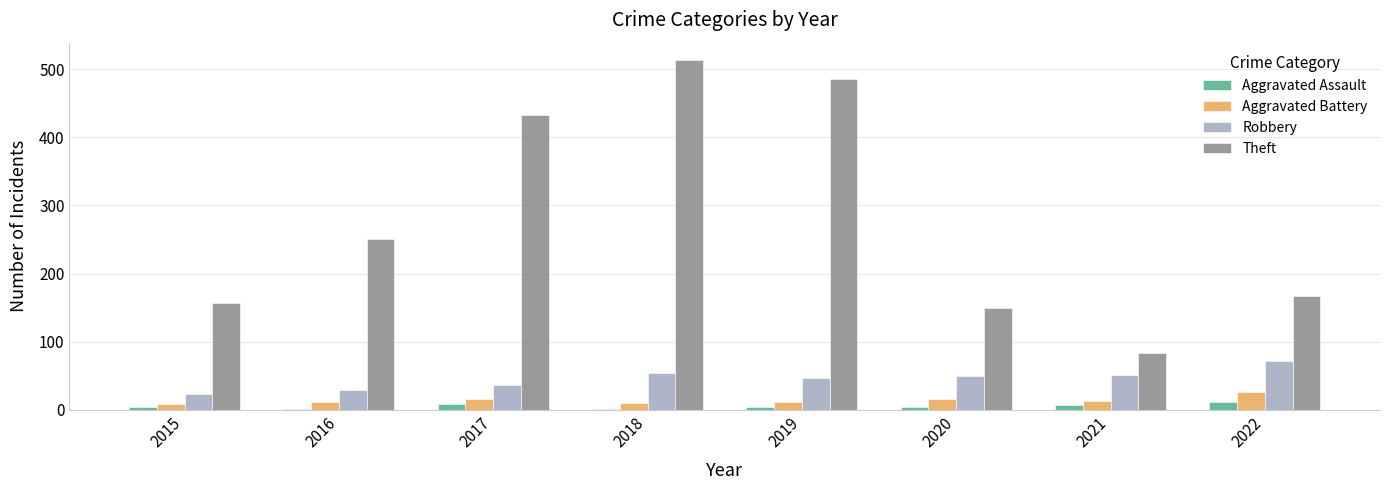

Which label corresponds to the largest value in the chart?

2018